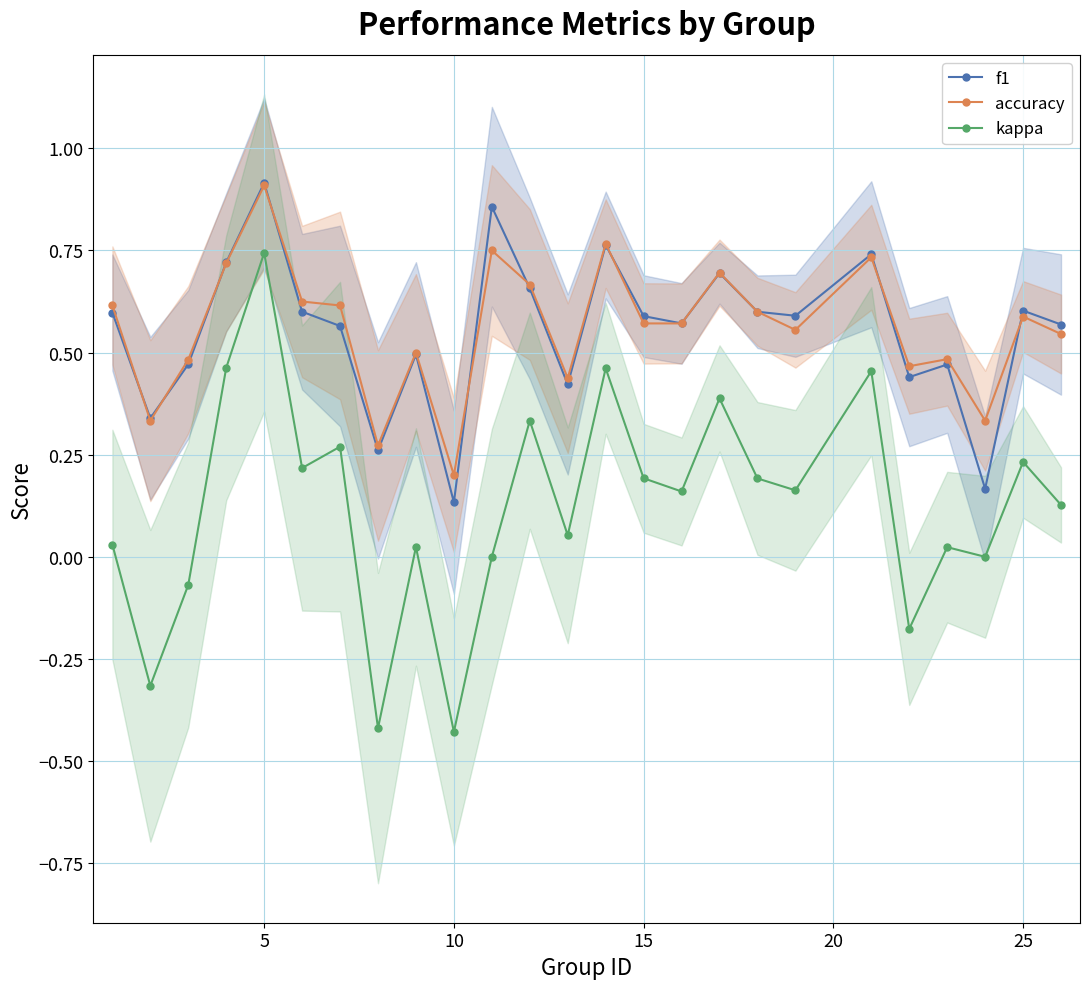

What is the smallest value displayed?

-0.4